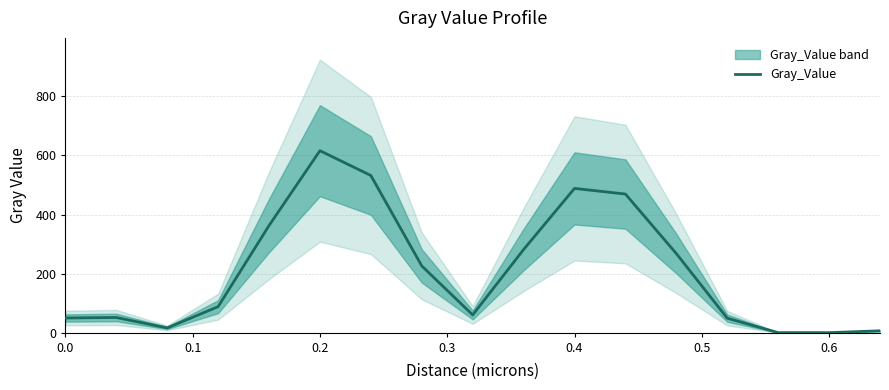

The value of Gray_Value at 0.4 is 273.2. True or false?

False